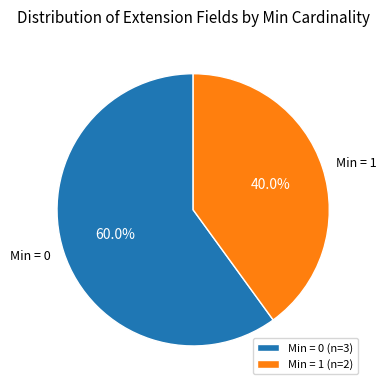

How much of the chart is everything except Min = 1?

60.0%